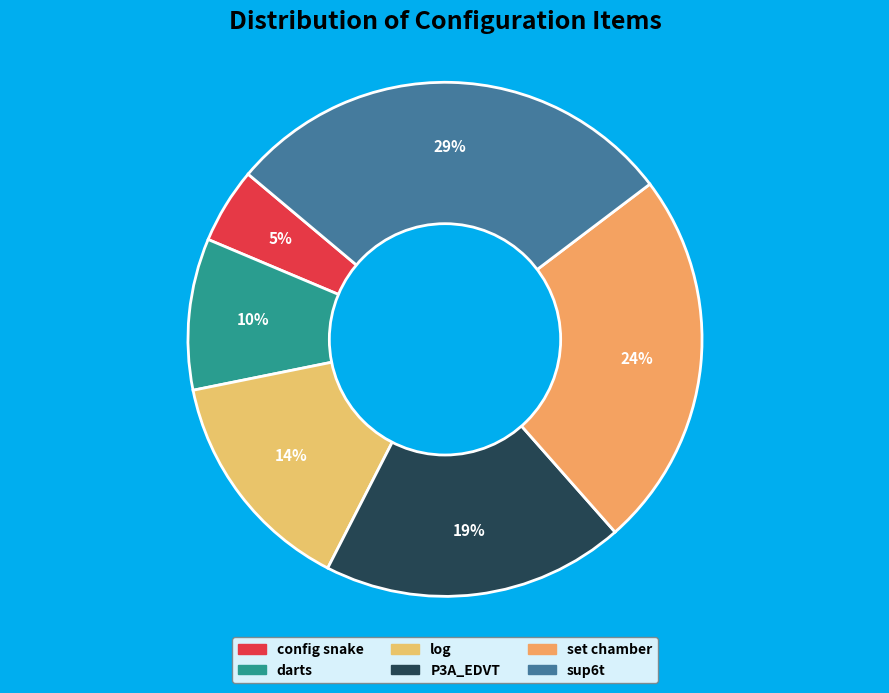

Is there a majority slice in this chart?

No